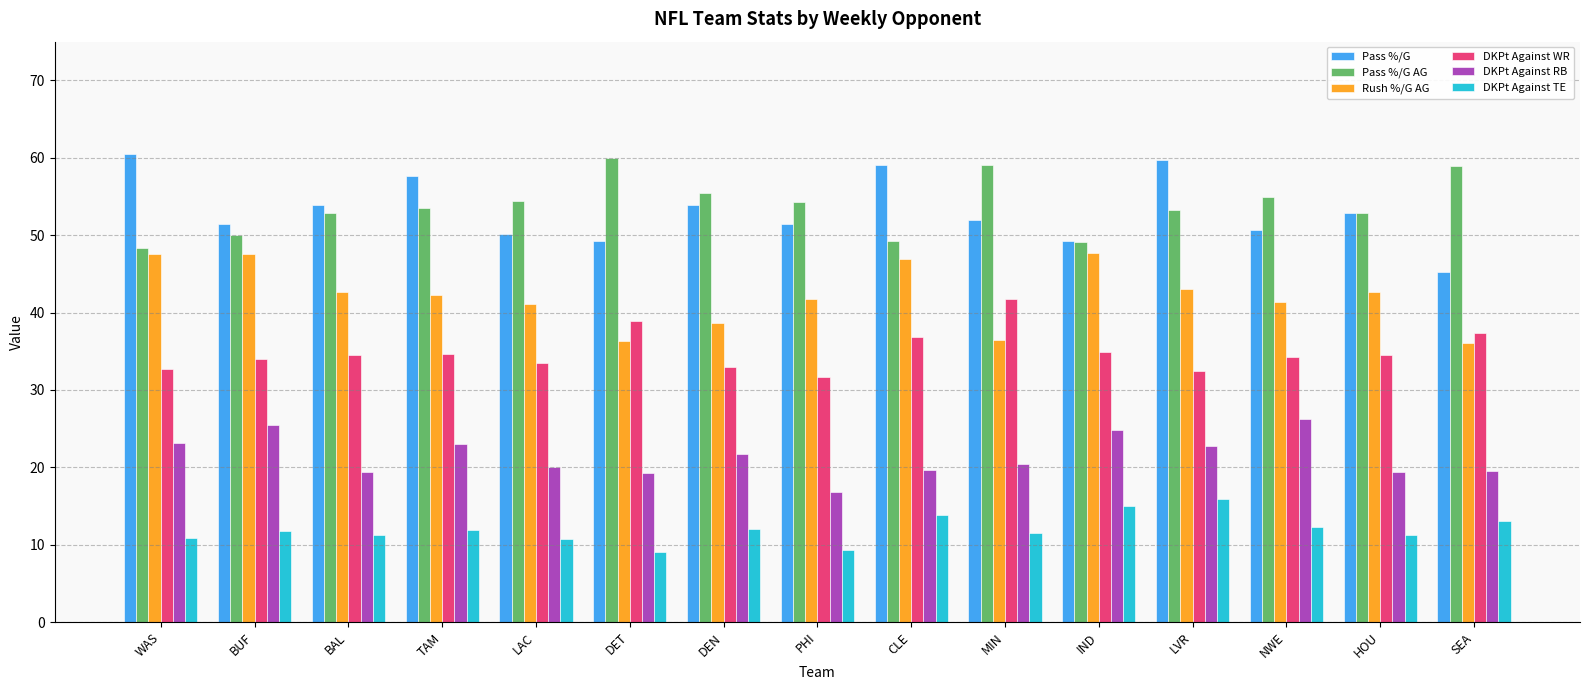

How many categories are shown in the chart?

15